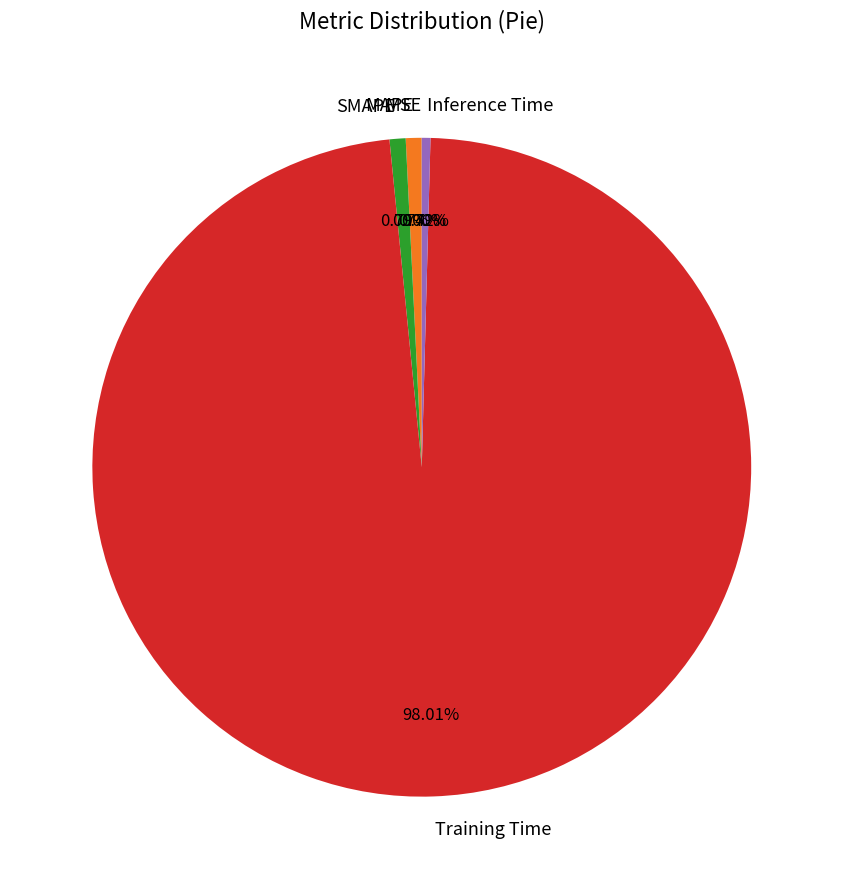

Is there any slice that represents more than half of the pie?

Yes